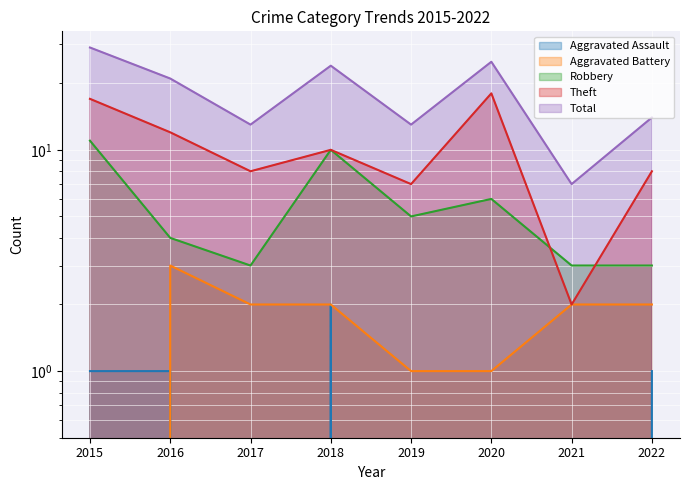

Where is the first local maximum for Theft?

2018